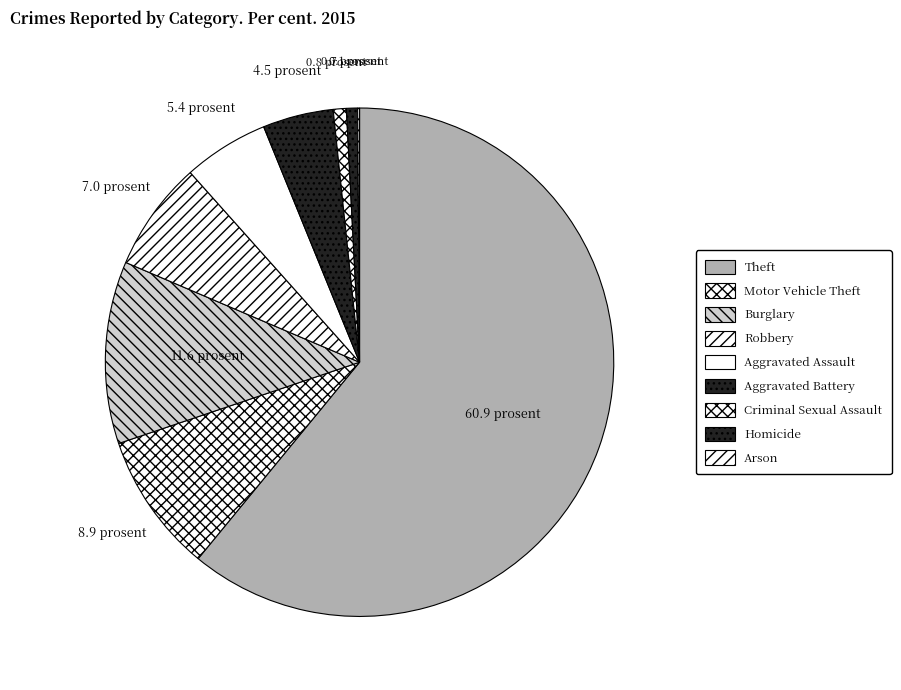

Combined, do Burglary and Robbery account for over 50%?

No